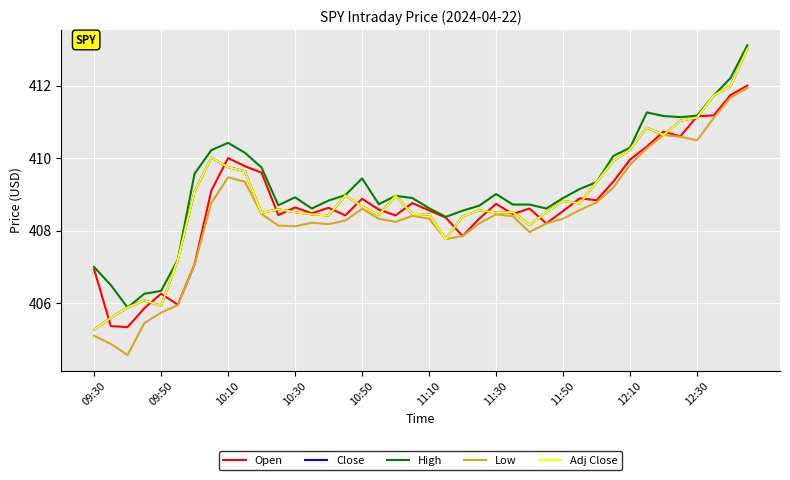

Which series has the largest total across all categories?

High